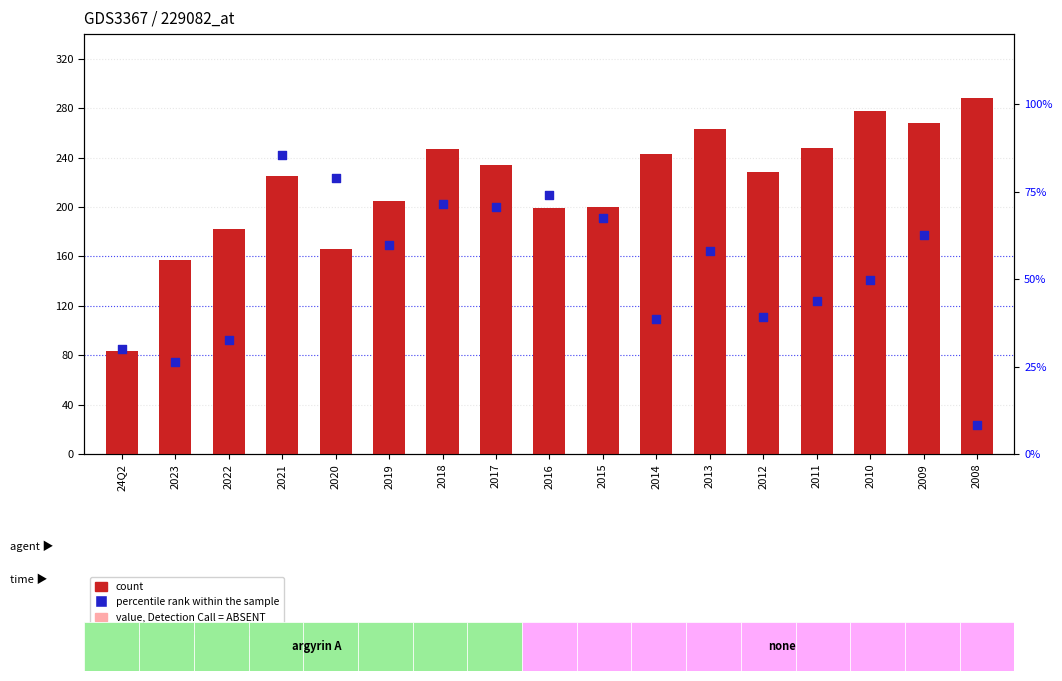

Which series has the widest spread of Y values?

count